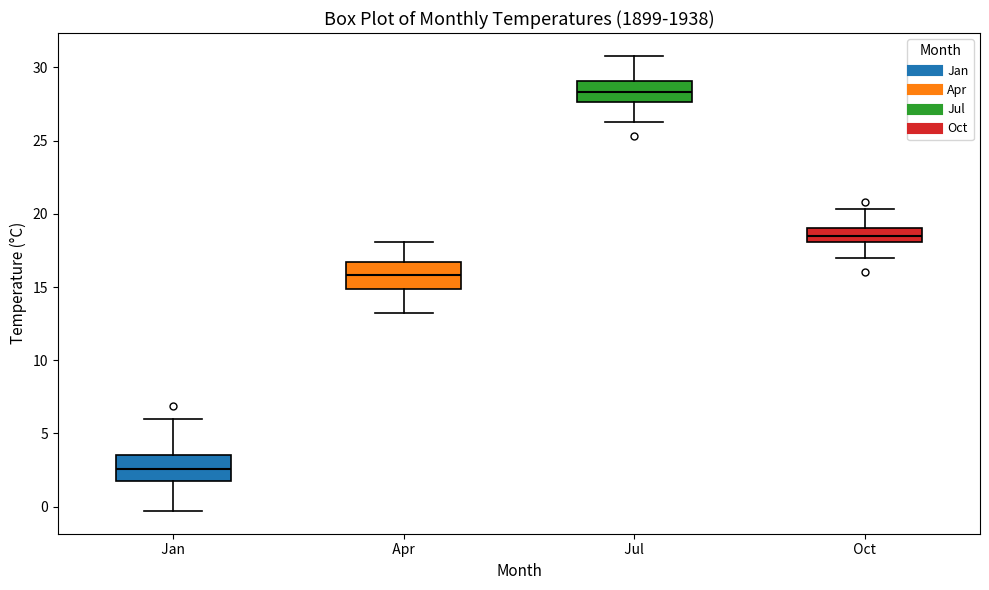

Reading left to right, read every box against the y-axis: the position of its median line, the range the box covers, and the ends of its whiskers. The values are not printed on the chart, so give them approximately, as read against the axis.

Jan: median 2.5, box 2.0 to 3.5, whiskers -0.5 to 6.0
Apr: median 16.0, box 15.0 to 16.5, whiskers 13.0 to 18.0
Jul: median 28.5, box 27.5 to 29.0, whiskers 26.5 to 31.0
Oct: median 18.5, box 18.0 to 19.0, whiskers 17.0 to 20.5